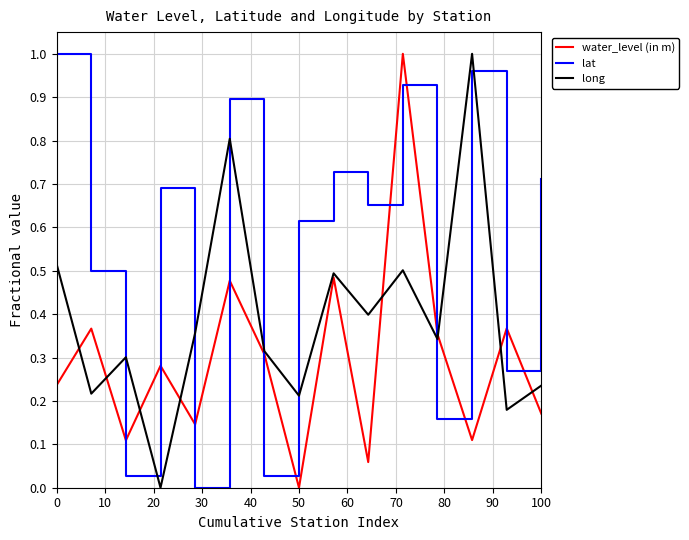

Rank the series by their average value, from lowest to highest.

water_level (in m), long, lat